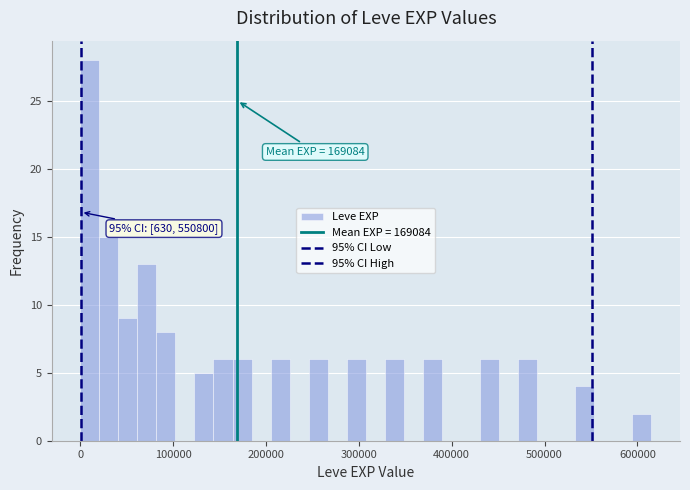

Around what value on the x-axis is the tallest bar? Give the approximate position of its centre, as read against the axis.

10000